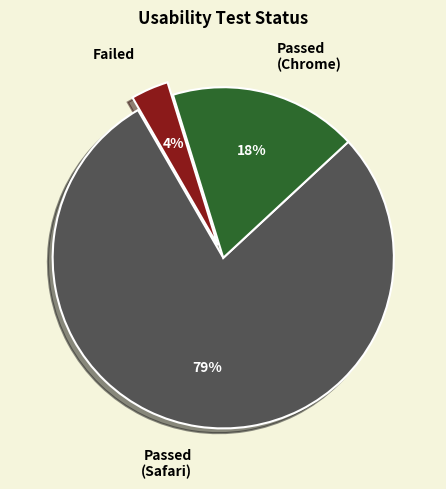

To the nearest percent, what is the combined percentage of Failed and Passed (Safari)?

82%